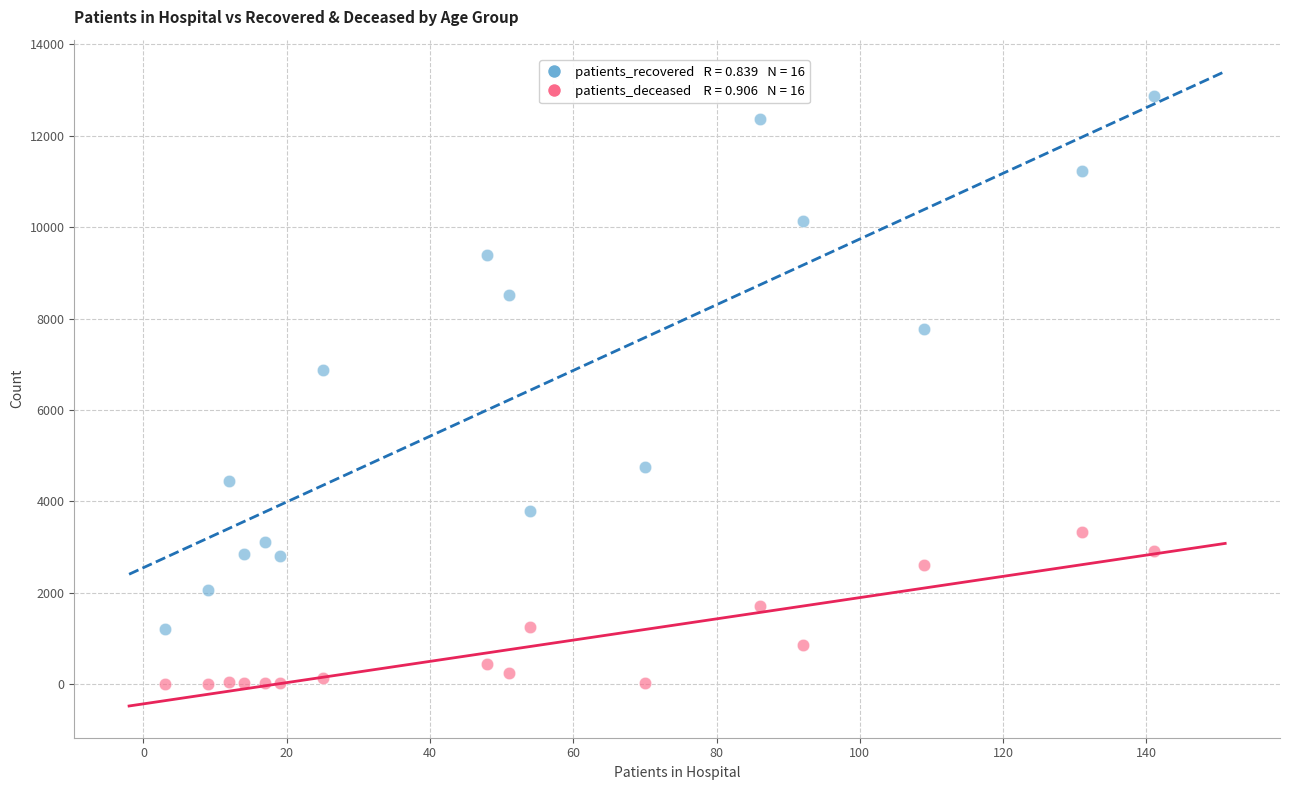

Across all series, what Y value is closest to 6433?

6871